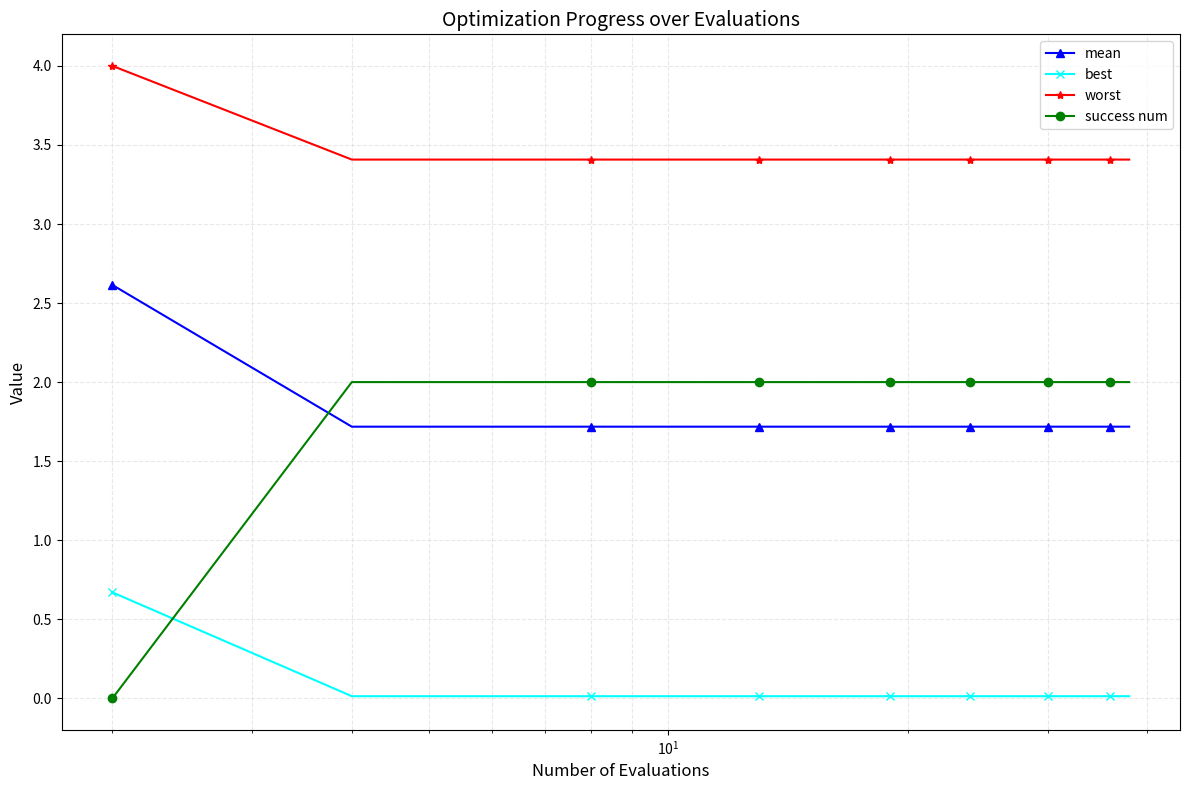

Rank the series by their maximum value, from lowest to highest.

best, success num, mean, worst